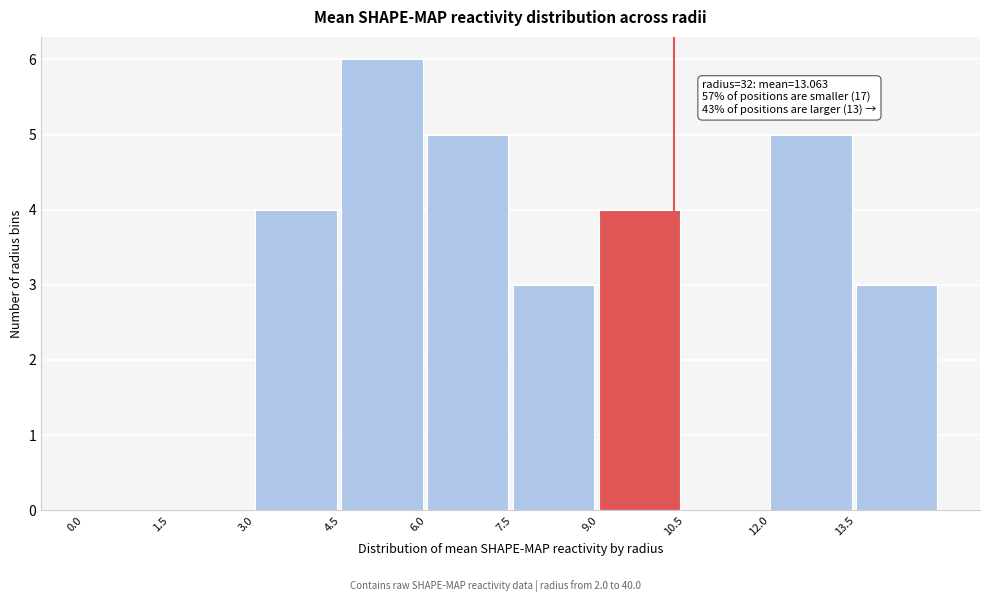

Over which range of the x-axis is the bar tallest?

4.5 to 6.0